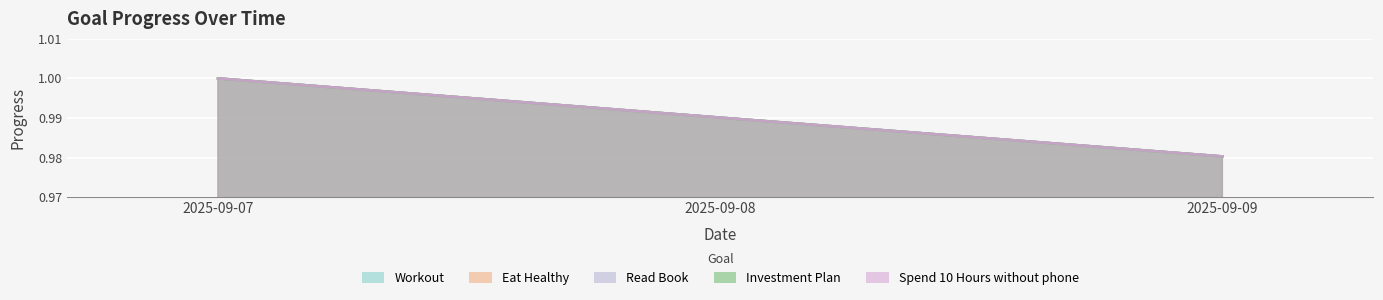

Between 2025-09-08 and 2025-09-09, which series saw the biggest shift?

Workout